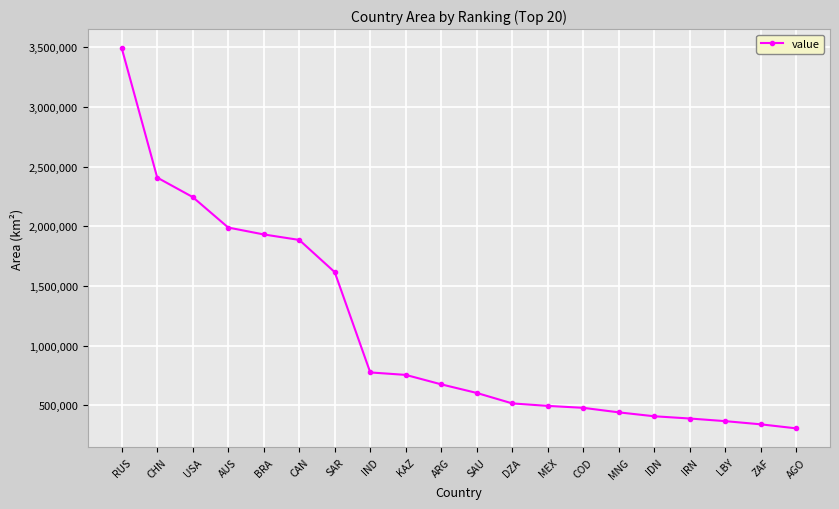

What is the minimum value shown in the chart?

306740.0